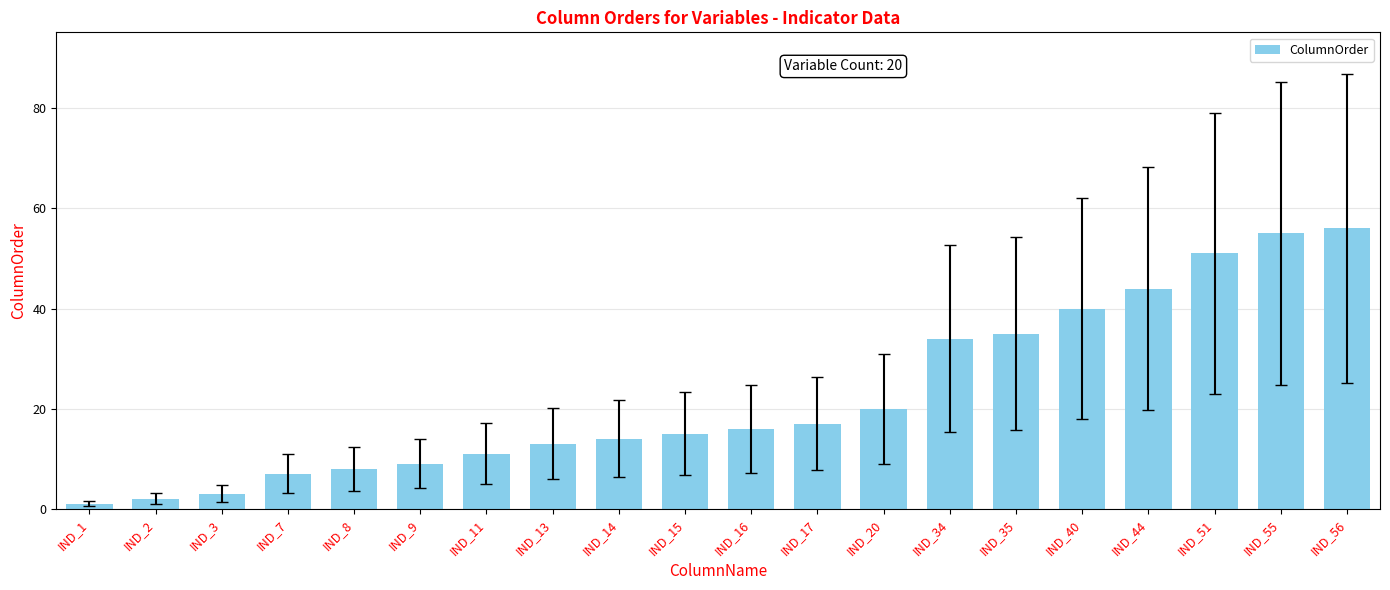

What is the value of the 18th bar from the left?

51